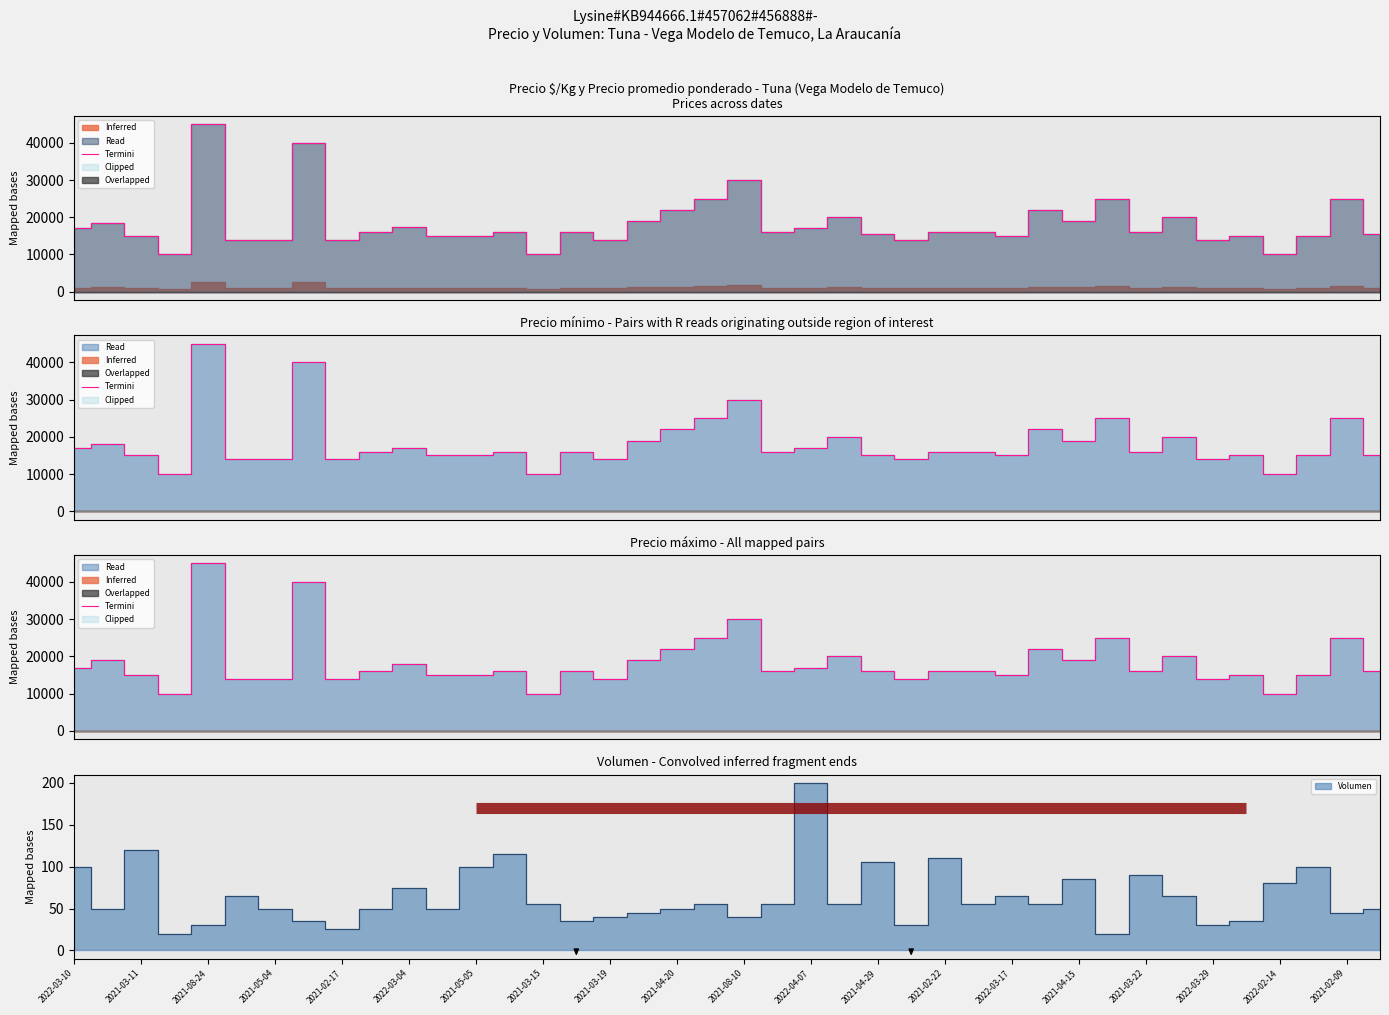

Reading left to right, extract all data points from this chart.

17000	19000	15000	10000	45000	14000	14000	40000	14000	16000	18000	15000	15000	16000	10000	16000	14000	19000	22000	25000	30000	16000	17000	20000	16000	14000	16000	16000	15000	22000	19000	25000	16000	20000	14000	15000	10000	15000	25000	16000